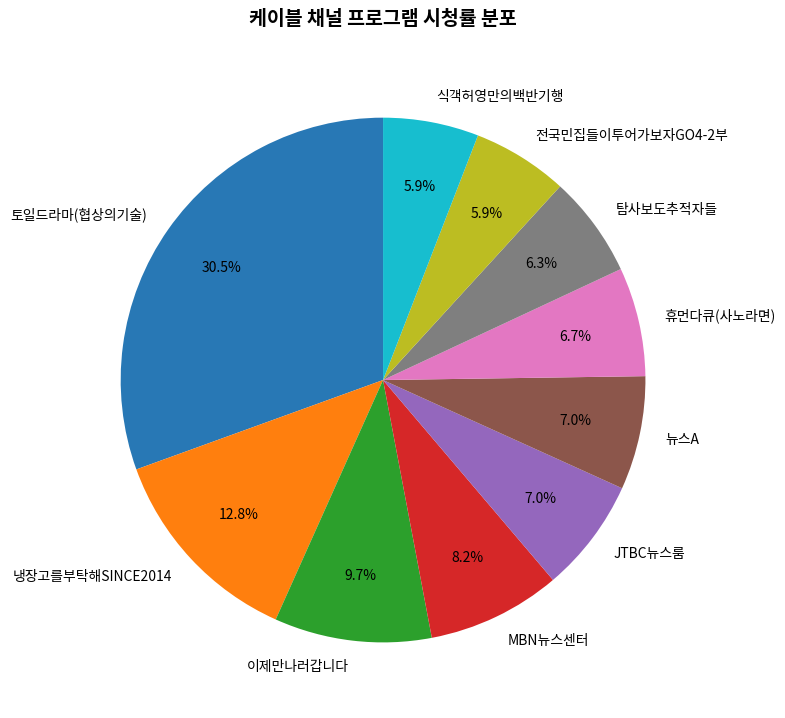

Which category has the biggest portion of the pie?

토일드라마(협상의기술)